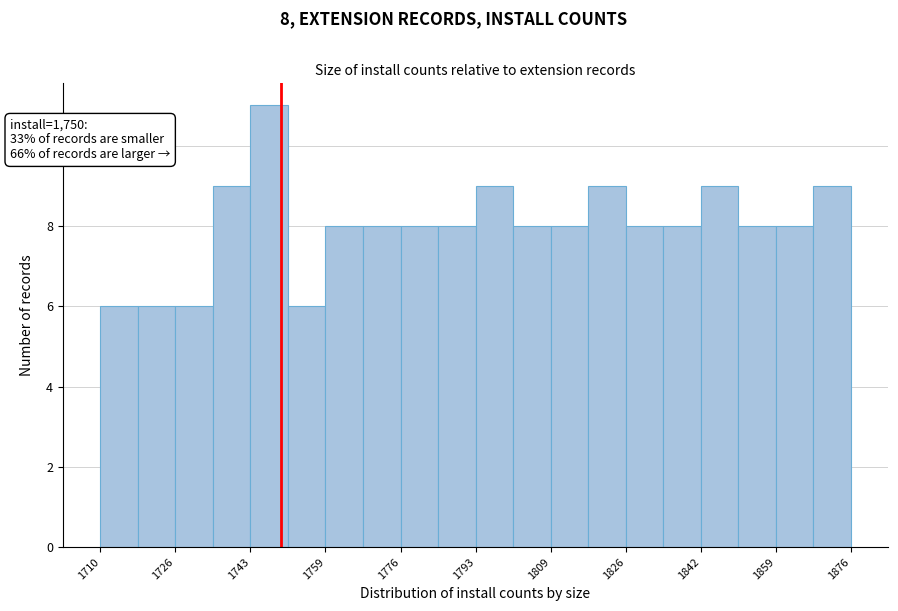

Which range on the x-axis has the tallest bar?

1744 to 1752